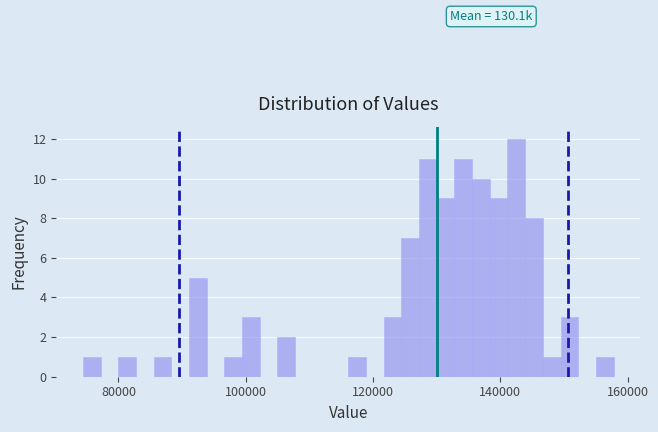

Read against the x-axis, roughly where is the centre of the tallest bar?

142000